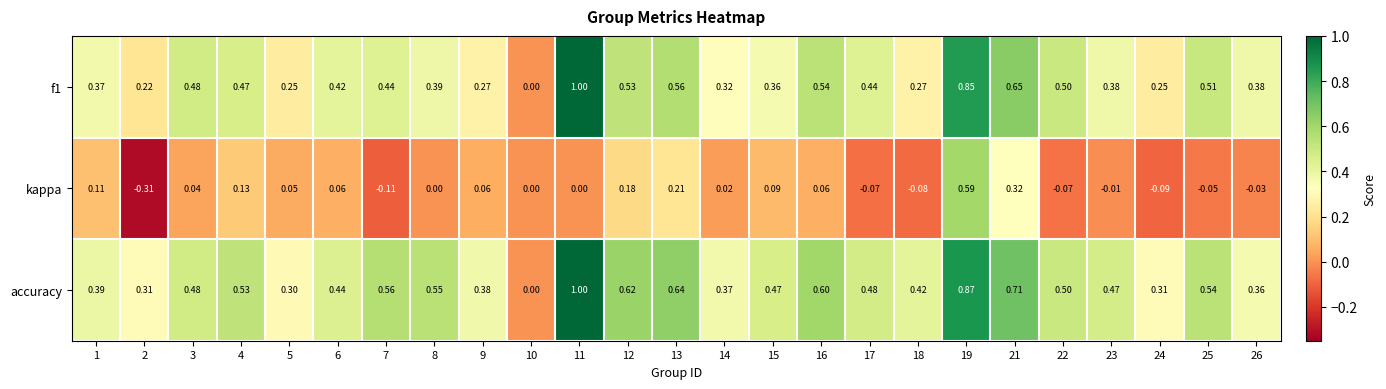

Which series has the largest total across all categories?

accuracy